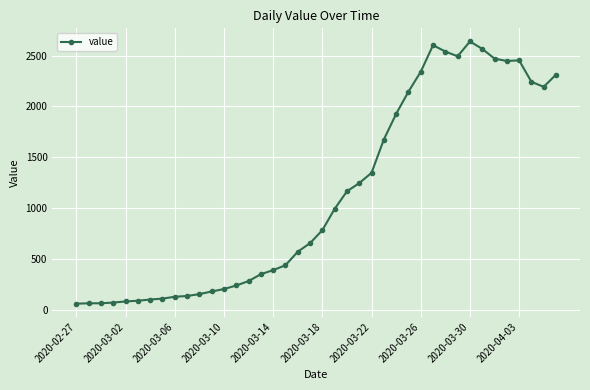

What is the value of the 30th point from the left?

2602